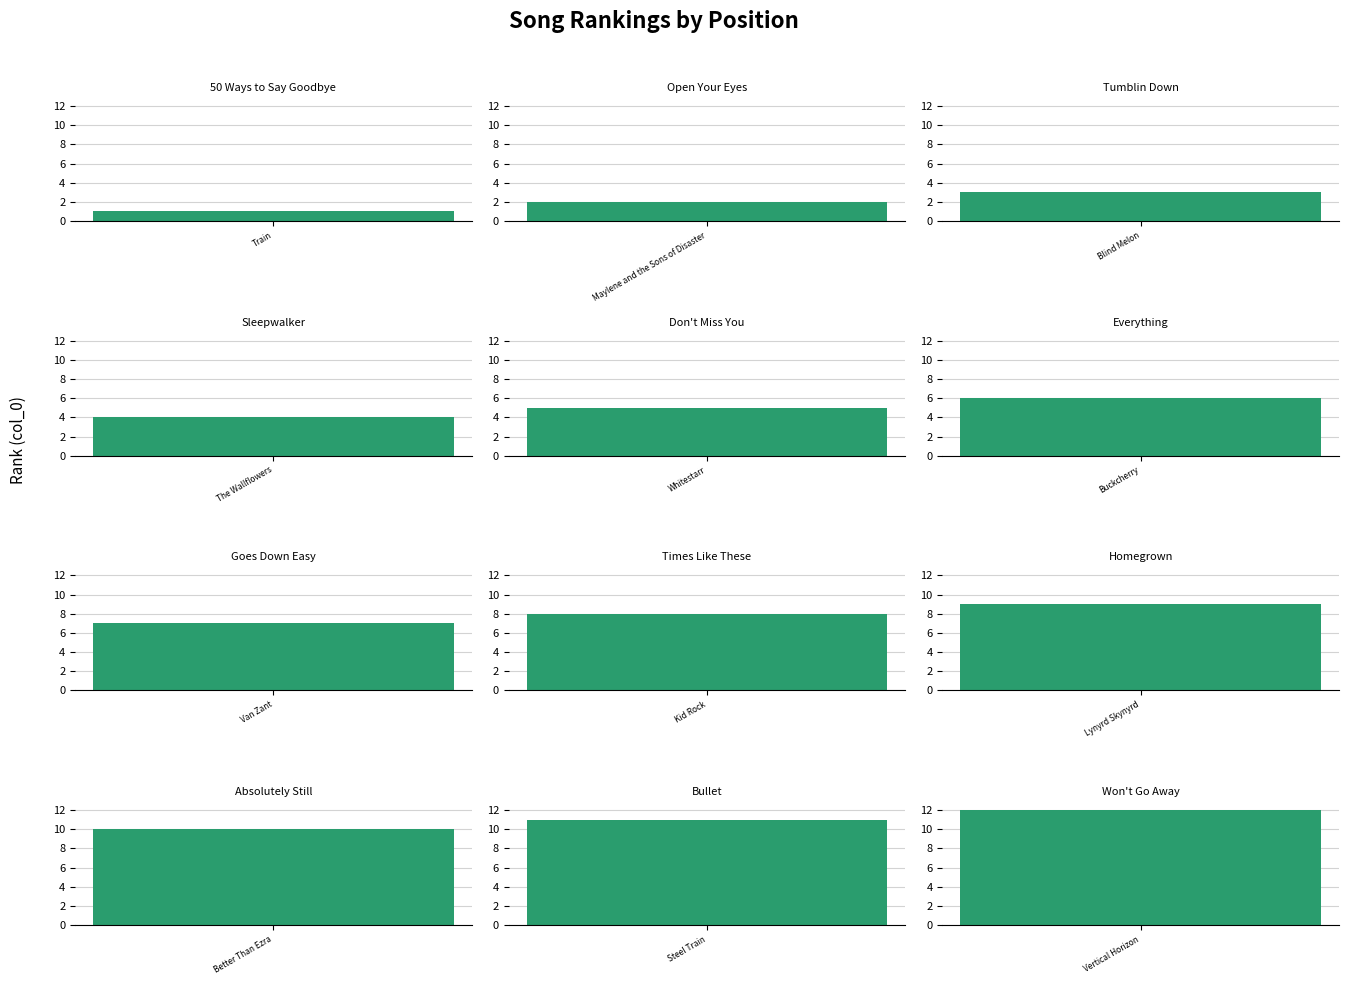

Rank the categories by value from highest to lowest.

Won't Go Away, Bullet, Absolutely Still, Homegrown, Times Like These, Goes Down Easy, Everything, Don't Miss You, Sleepwalker, Tumblin Down, Open Your Eyes, 50 Ways to Say Goodbye